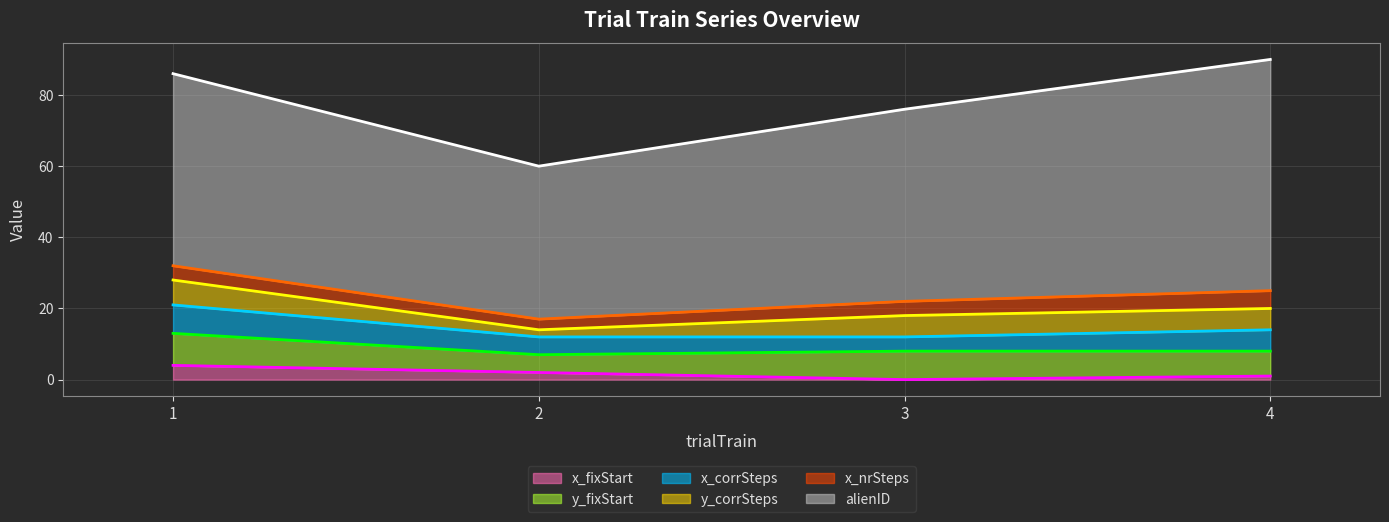

Which category has the highest value across all series?

4